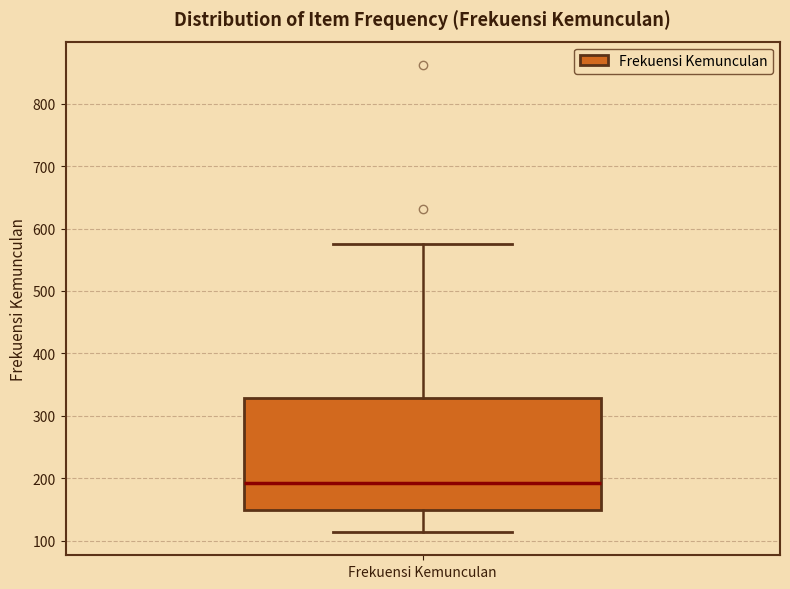

Transcribe this box plot: give where the median line is, the range the box spans, and where the two whiskers end, as read against the y-axis. The values are not printed on the chart, so give them approximately, as read against the axis.

median 190, box 150 to 330, whiskers 110 to 580